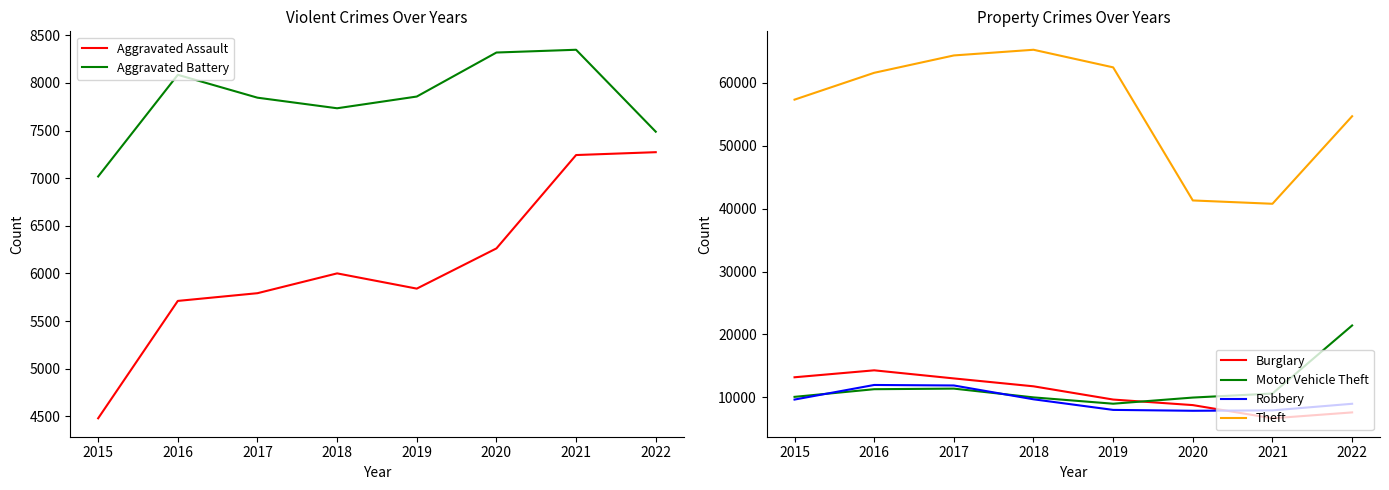

Reading left to right, extract all data points from this chart.

Aggravated Assault: 4480	5712	5793	6001	5841	6263	7243	7273
Aggravated Battery: 7018	8085	7845	7734	7857	8319	8348	7488
Burglary: 13184	14289	13001	11746	9639	8757	6658	7595
Motor Vehicle Theft: 10068	11286	11380	9984	8977	9956	10598	21425
Robbery: 9638	11960	11880	9680	7994	7855	7918	8968
Theft: 57350	61619	64381	65285	62486	41313	40784	54710